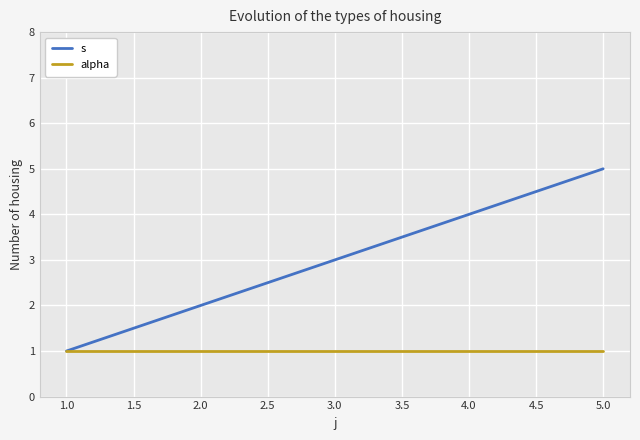

The s series shows 8 at 5.0. True or false?

False